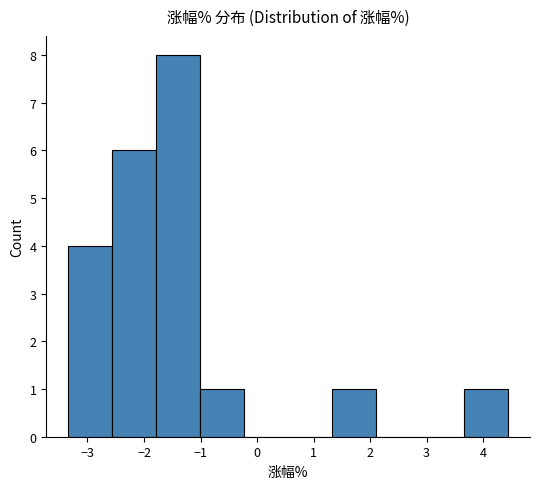

Which range on the x-axis has the tallest bar?

-1.8 to -1.0